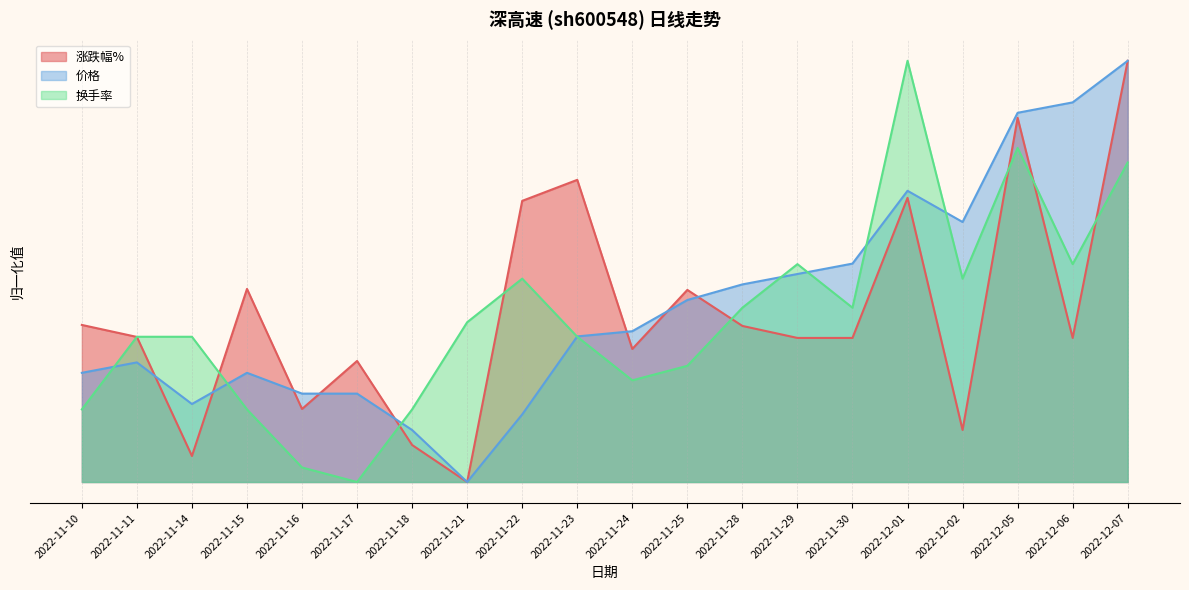

At which category does 换手率 reach its first local peak?

2022-11-22